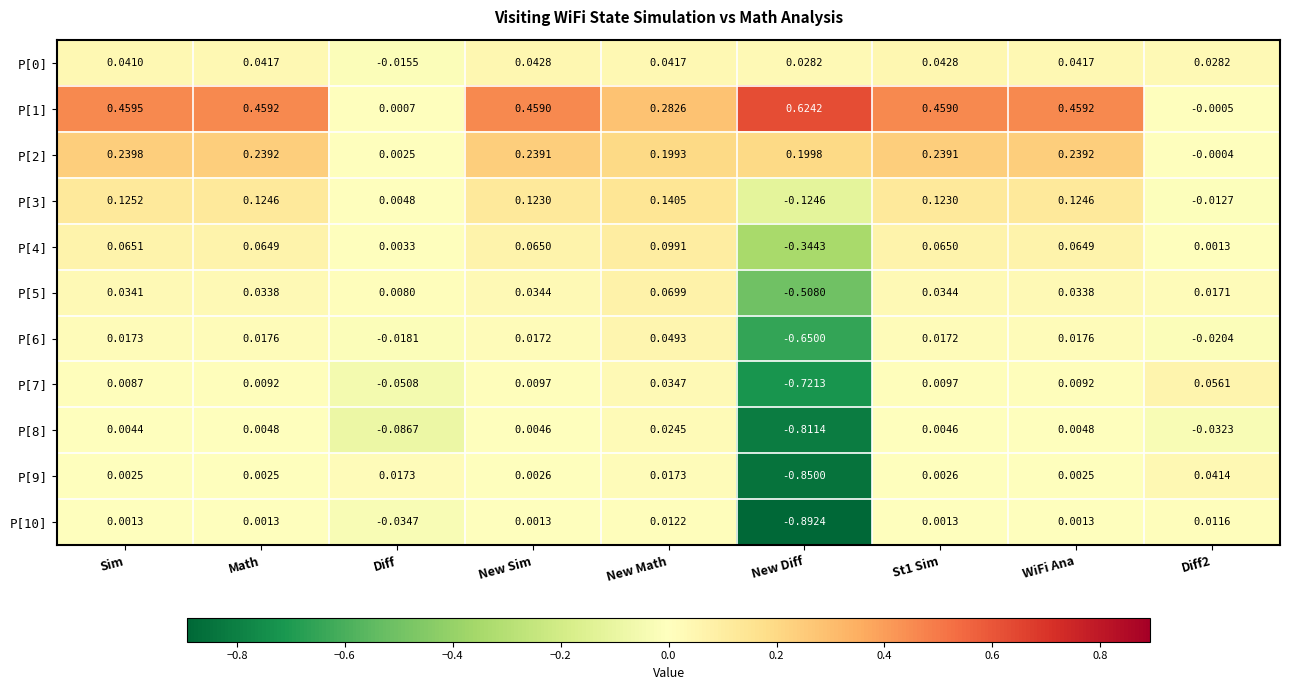

Which category has the lowest value across all series?

New Diff